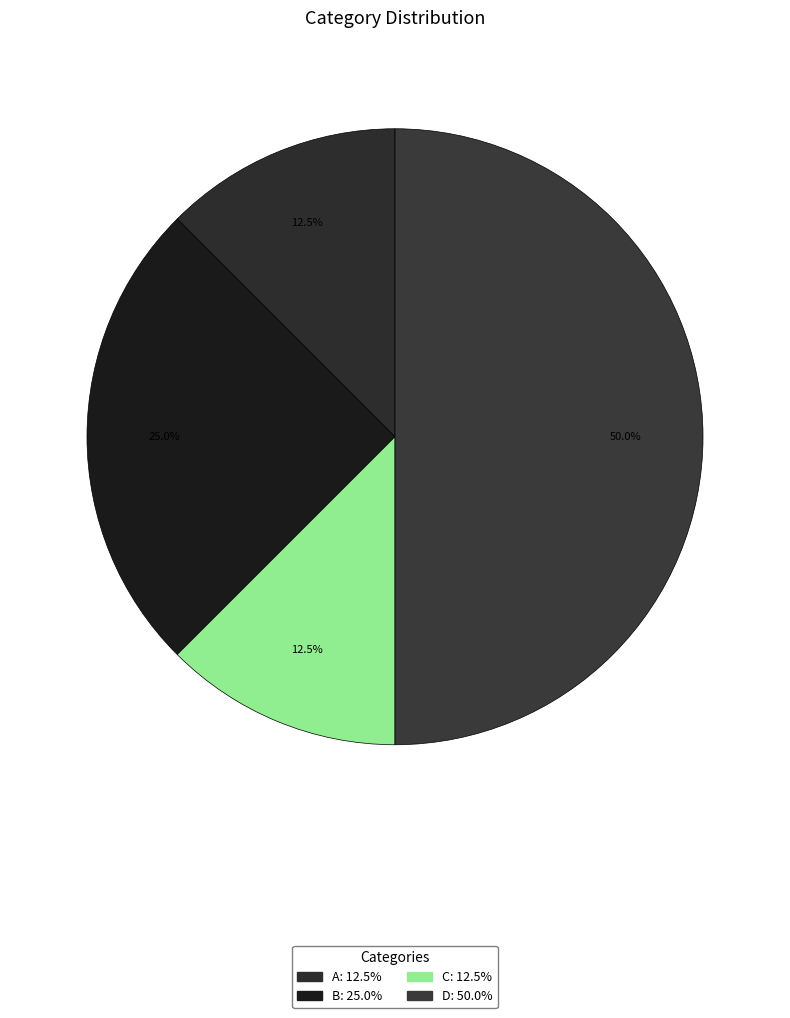

How many segments does this pie chart have?

4